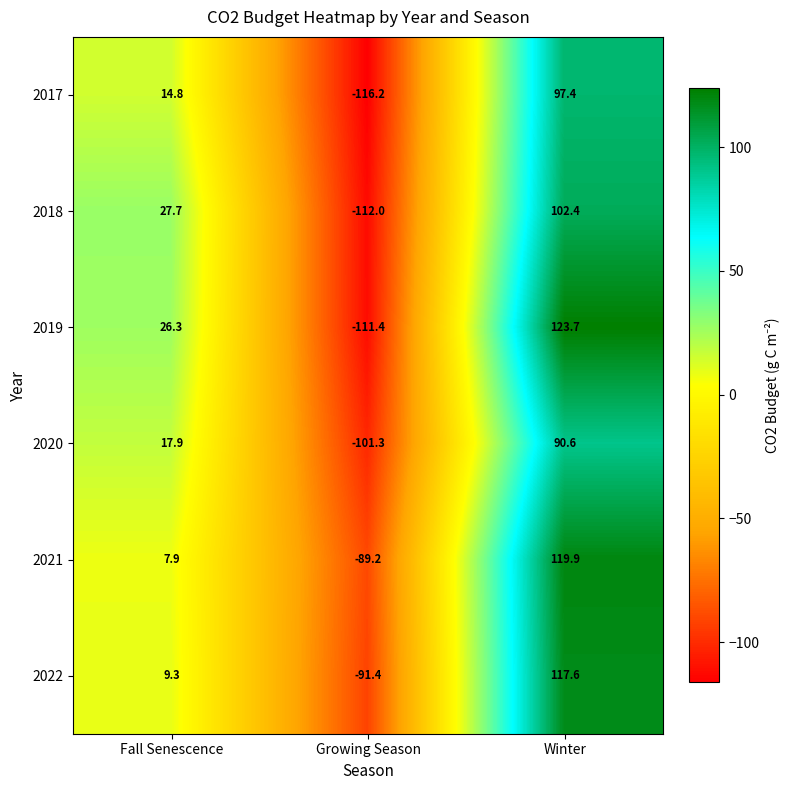

Is it true that 2017 equals 97.4 at Winter?

True